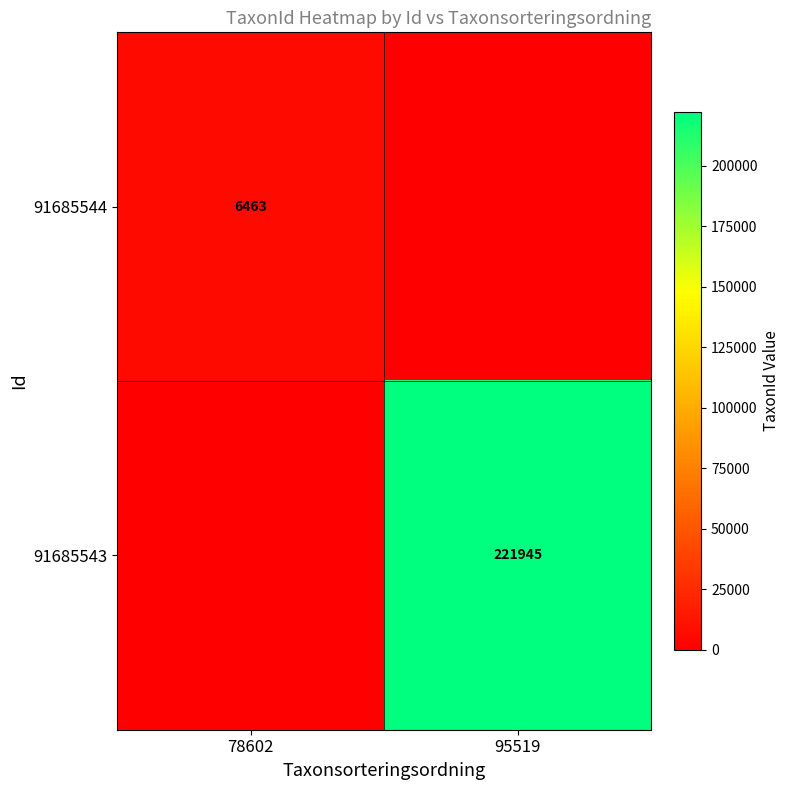

True or false: 91685544 has a value of 6463 at 78602.

True